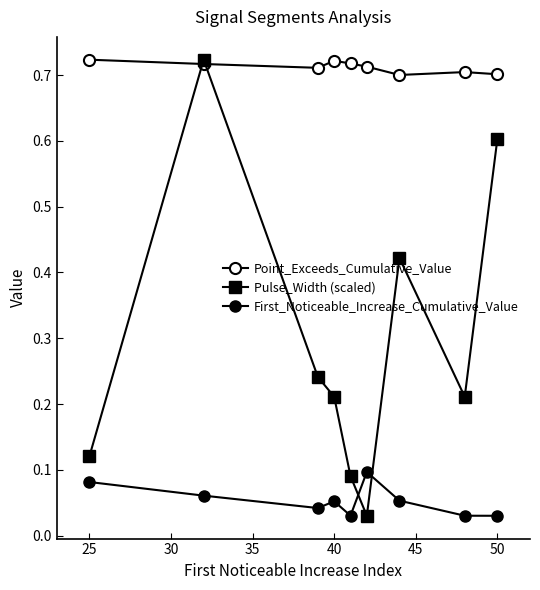

How many lines are shown in the chart?

3